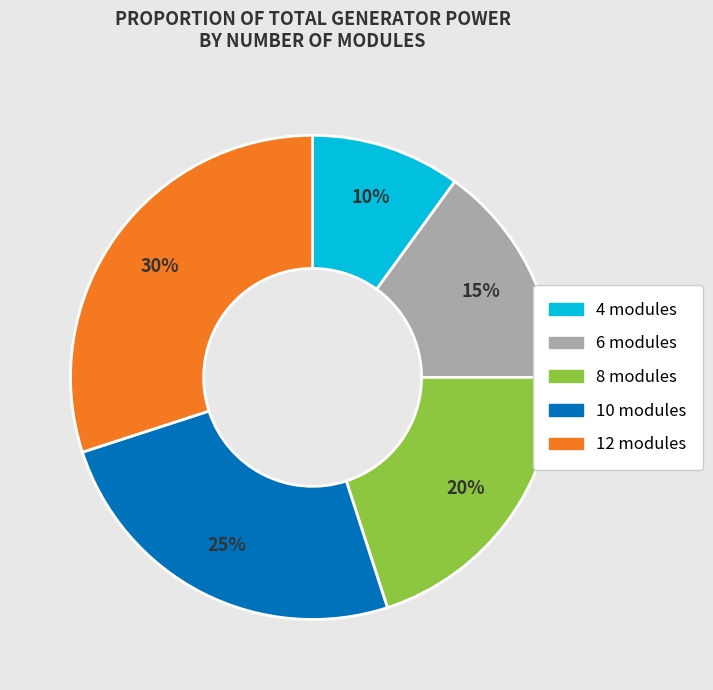

What is the largest slice in the pie chart?

12